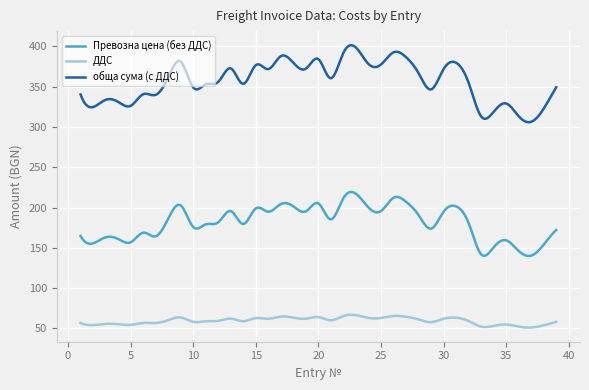

What is the difference between the maximum and minimum values in the ДДС series?

15.9